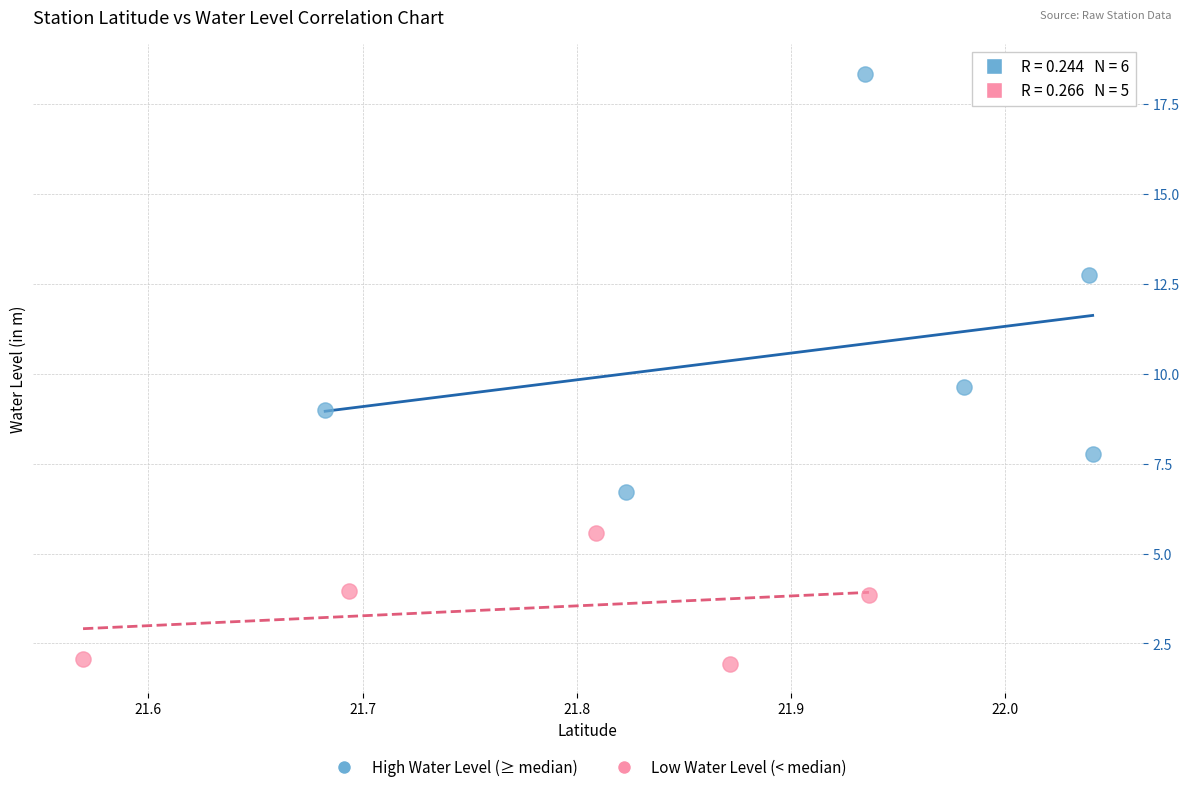

Which series reaches the maximum Y coordinate?

High Water Level (≥ median)